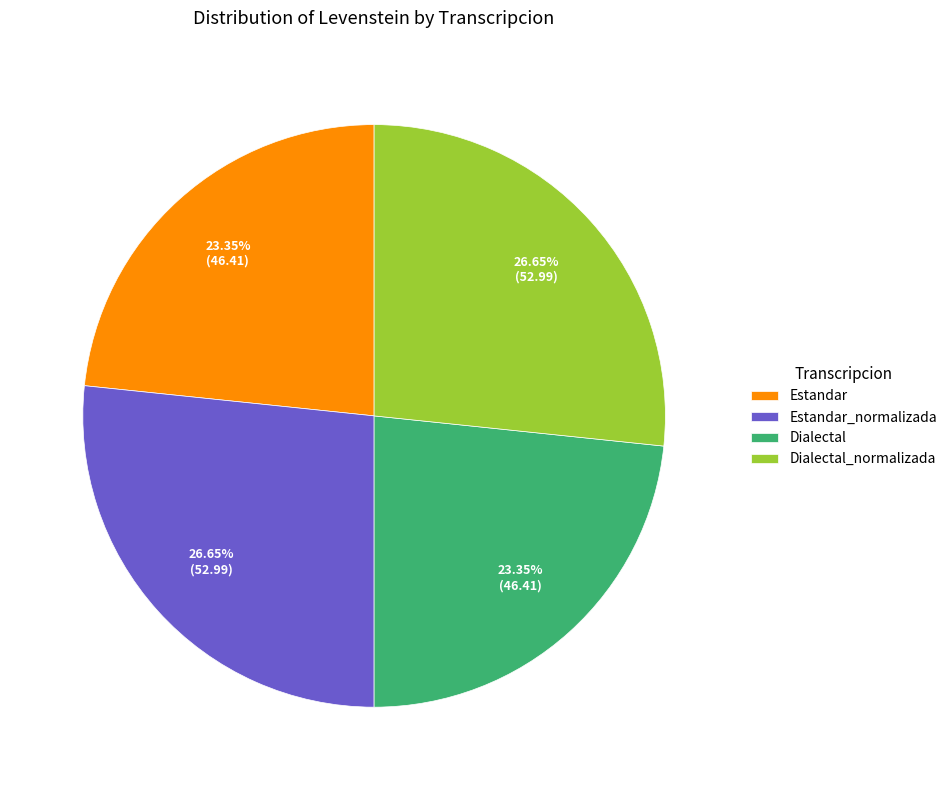

True or false: Dialectal accounts for 31% of the total.

False